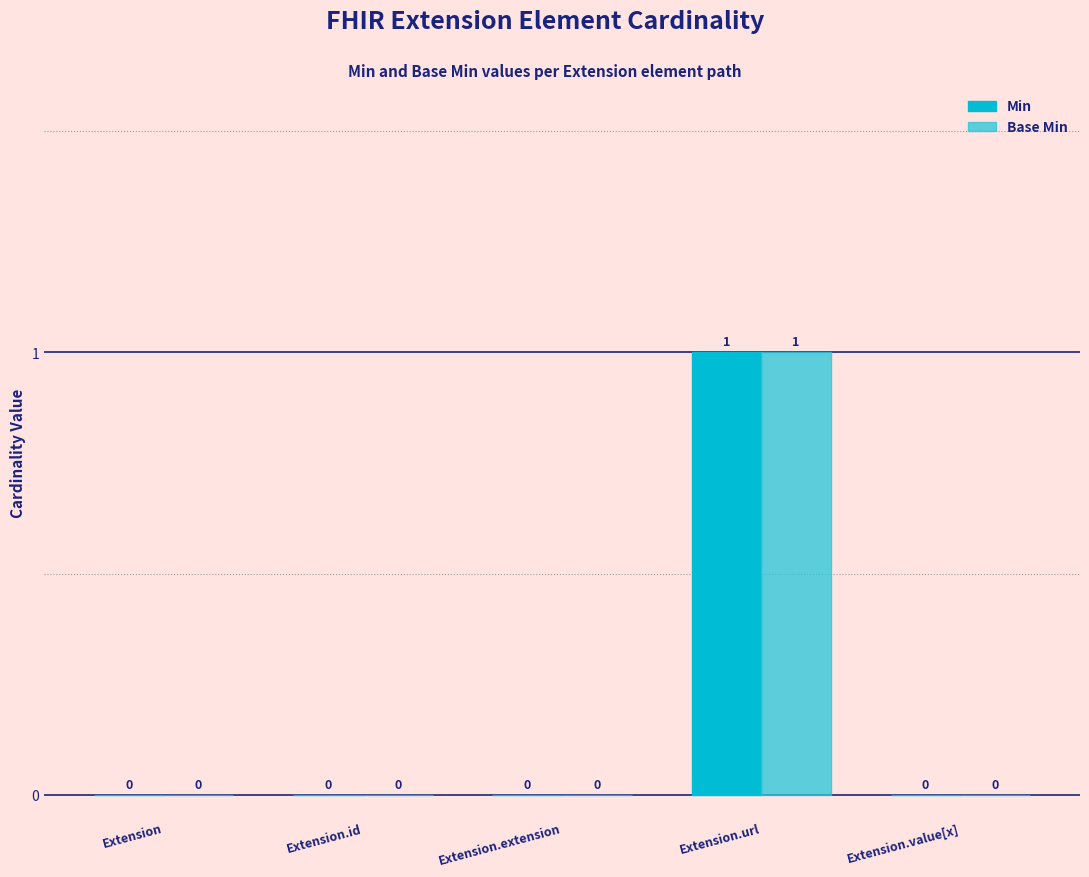

How many groups of bars are there?

5